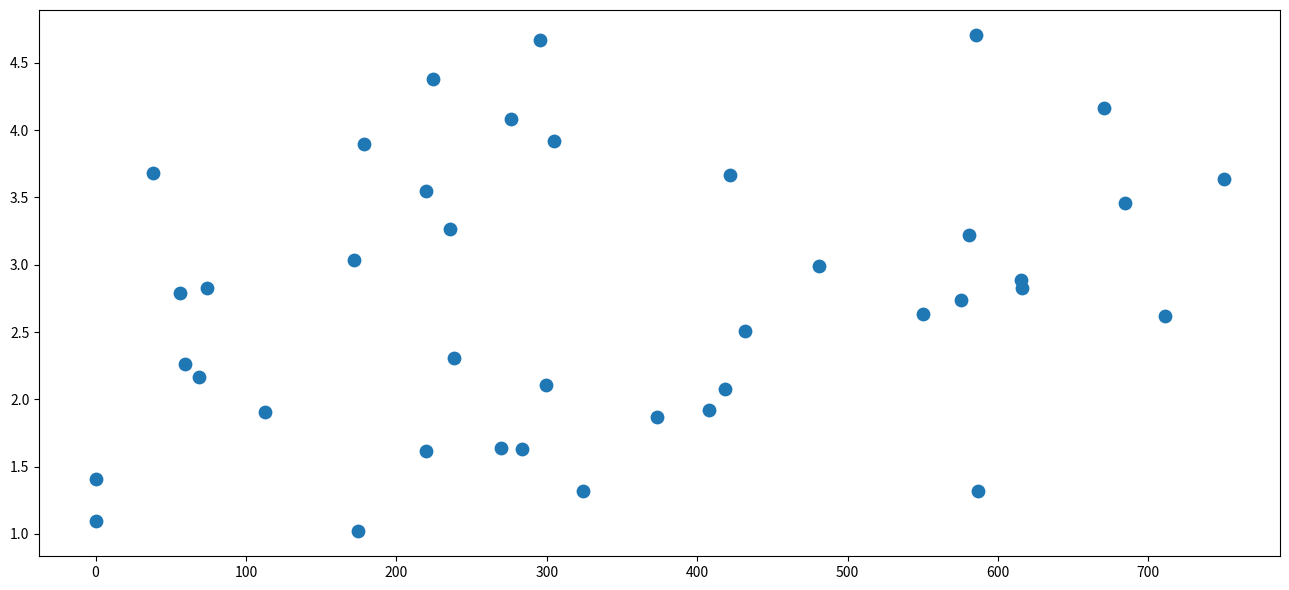

What is the range of Y values (max minus min)?

3.7